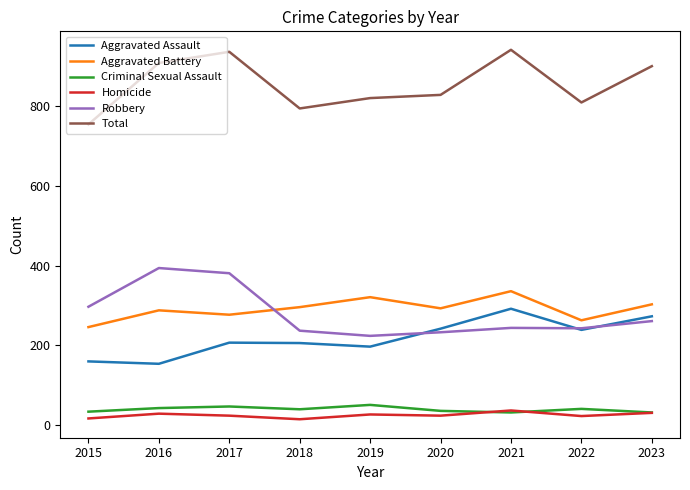

What is the difference between the highest and lowest values at 2021?

909